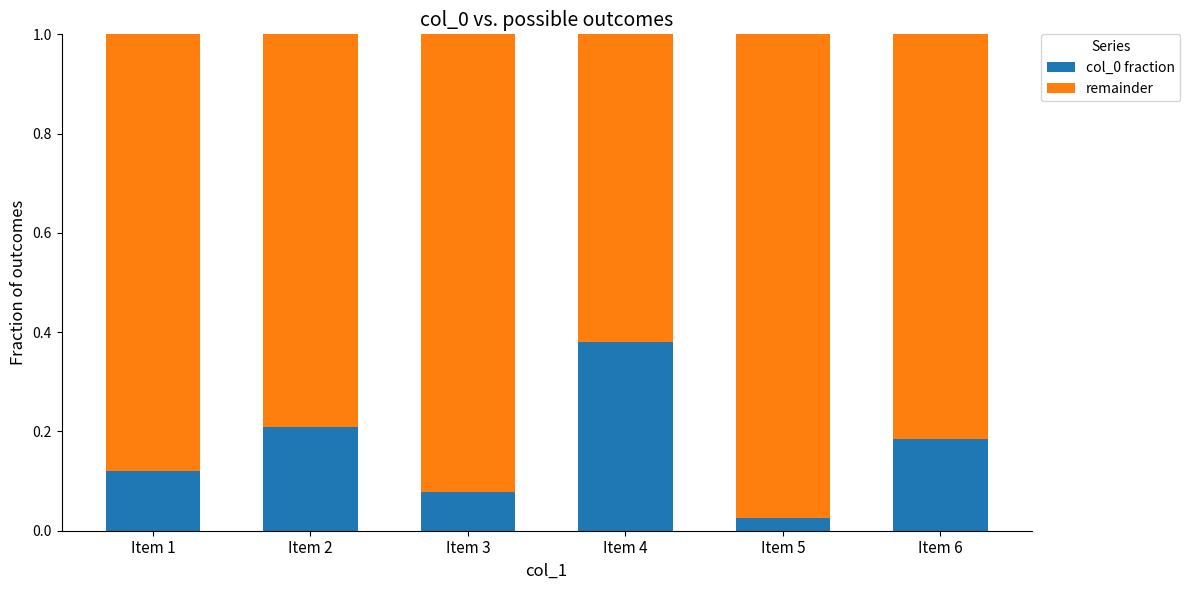

Which category has the lowest value in the col_0 fraction series?

Item 5